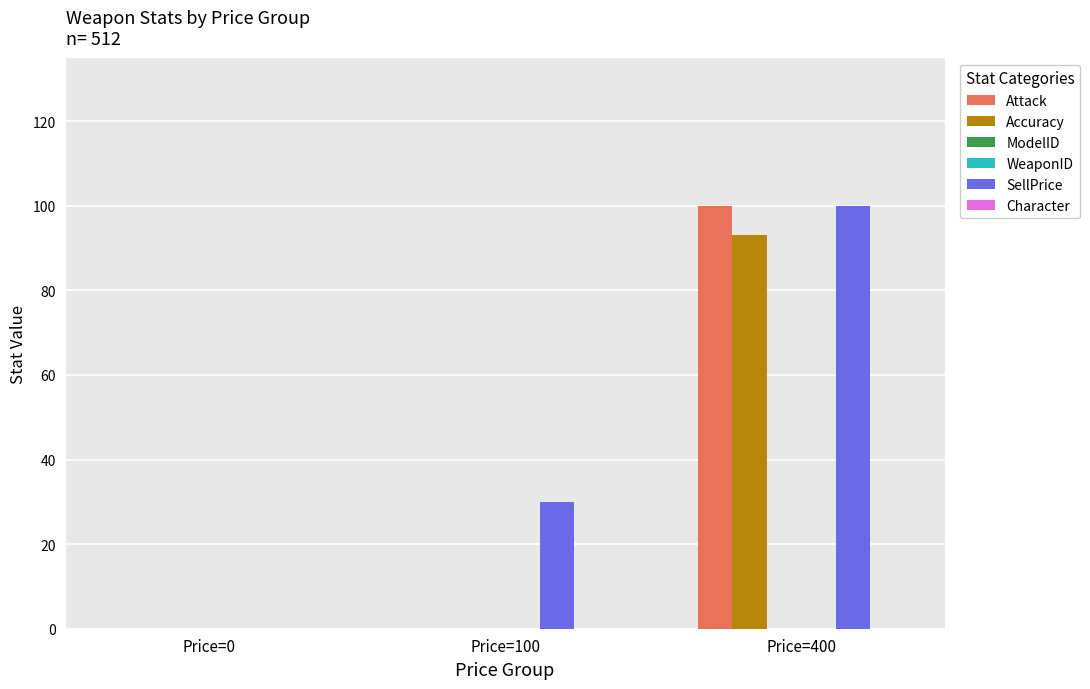

How many bars are there in total?

18